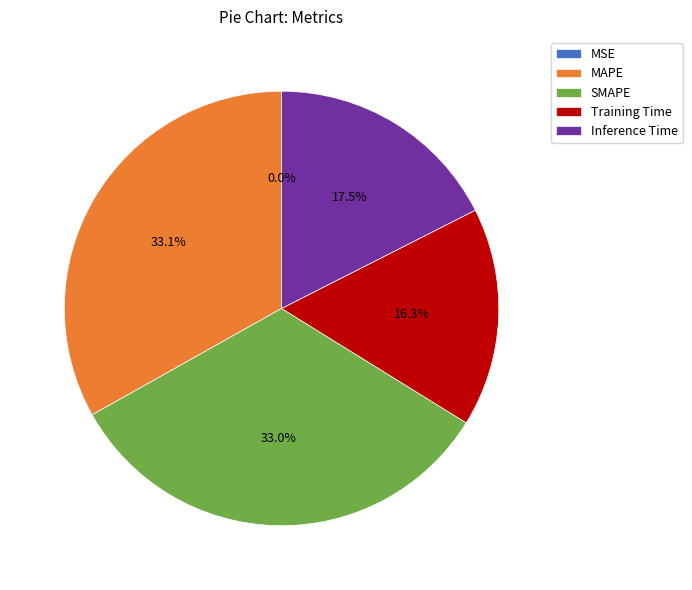

Between MAPE and Training Time, which is larger?

MAPE